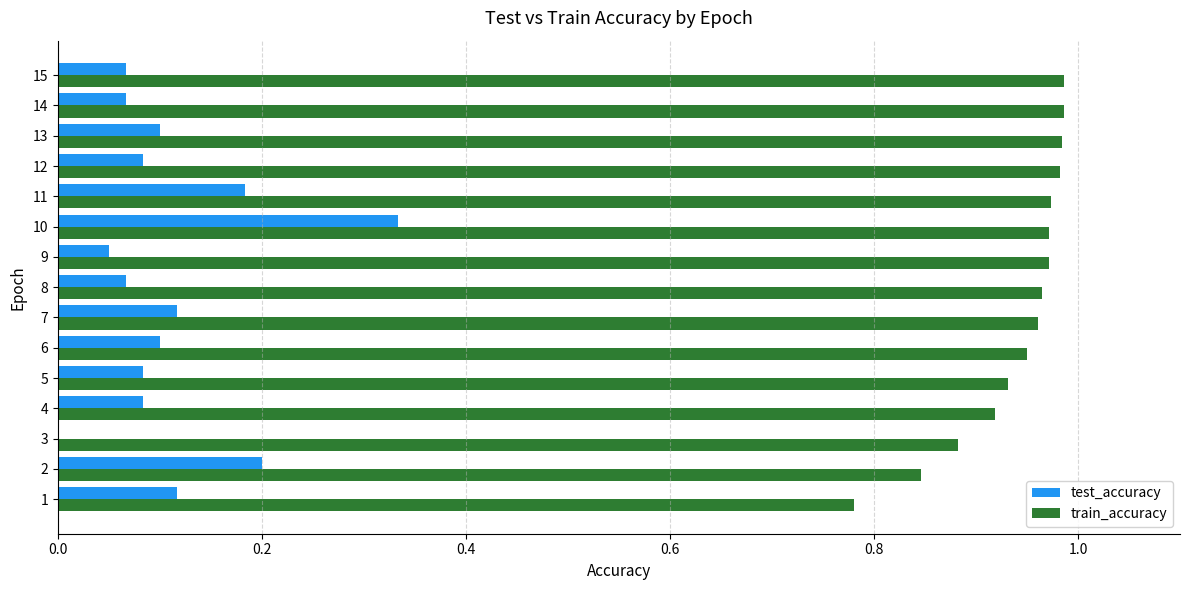

What is the sum of the train_accuracy values at 4 and 15?

1.9